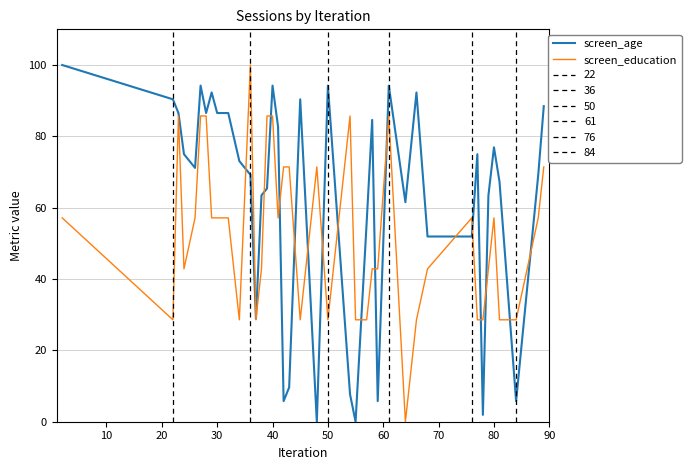

Rank the series by their average value, from lowest to highest.

screen_education, screen_age